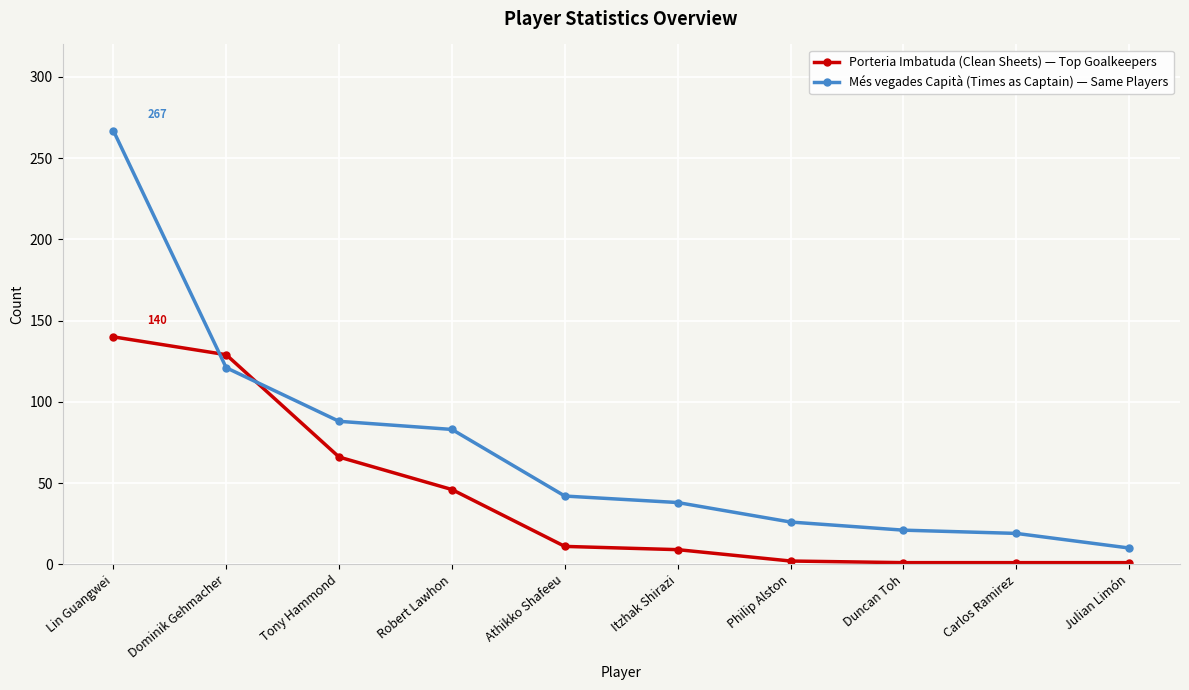

What value does the Porteria Imbatuda (Clean Sheets) — Top Goalkeepers series have at Tony Hammond?

66